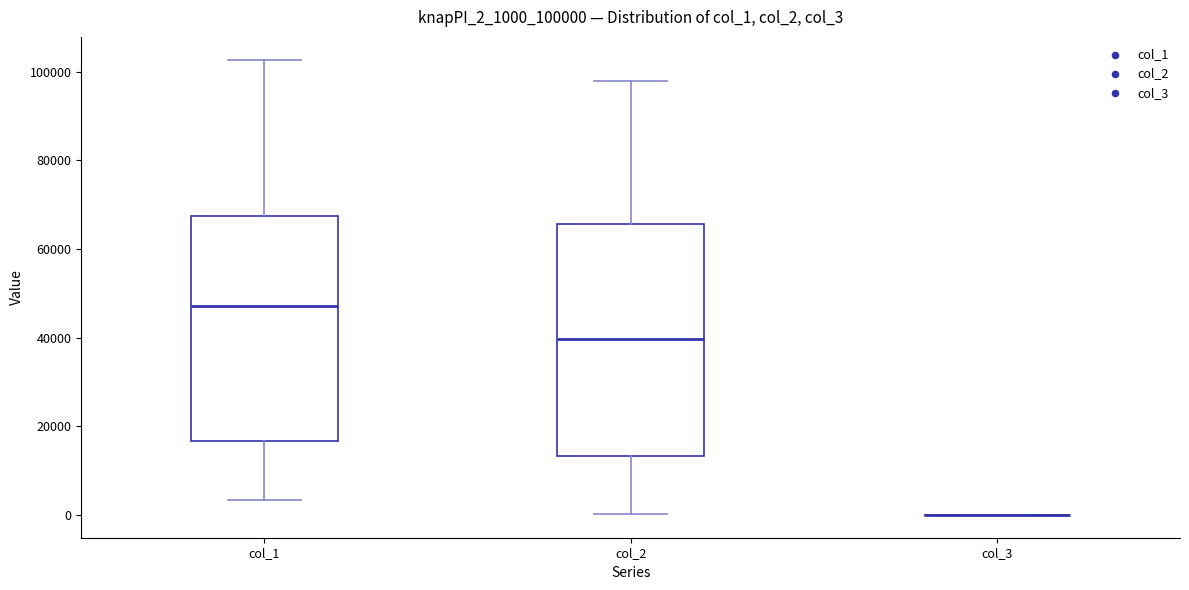

Reading left to right, transcribe this box plot: for each box, give where its median line is, the range the box spans, and where its two whiskers end, as read against the y-axis. The values are not printed on the chart, so give them approximately, as read against the axis.

col_1: median 48000, box 16000 to 68000, whiskers 4000 to 102000
col_2: median 40000, box 14000 to 66000, whiskers 0 to 98000
col_3: box collapsed to a line at 0, whiskers 0 to 0